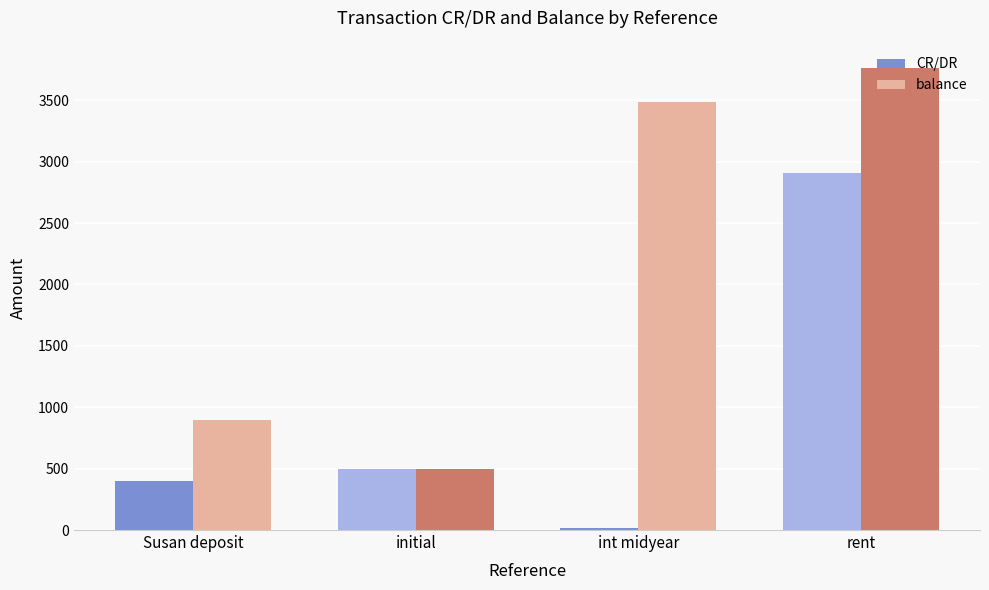

Which category has the highest value in the CR/DR series?

rent